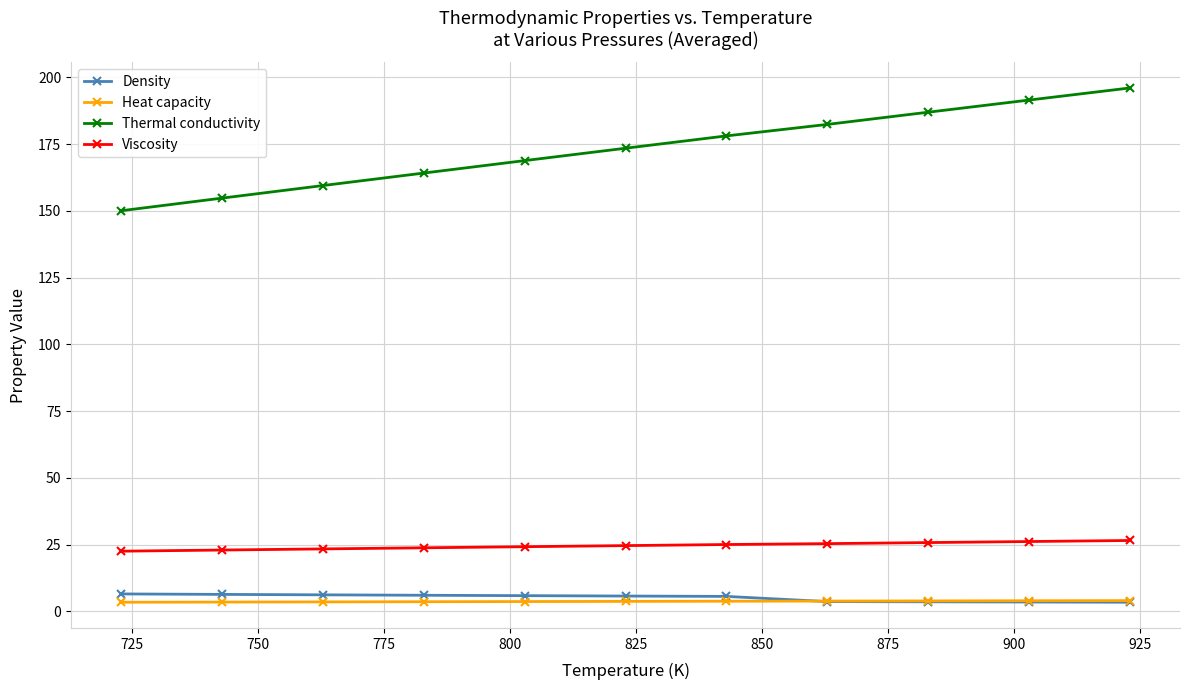

Which series has the largest range (max minus min)?

Thermal conductivity